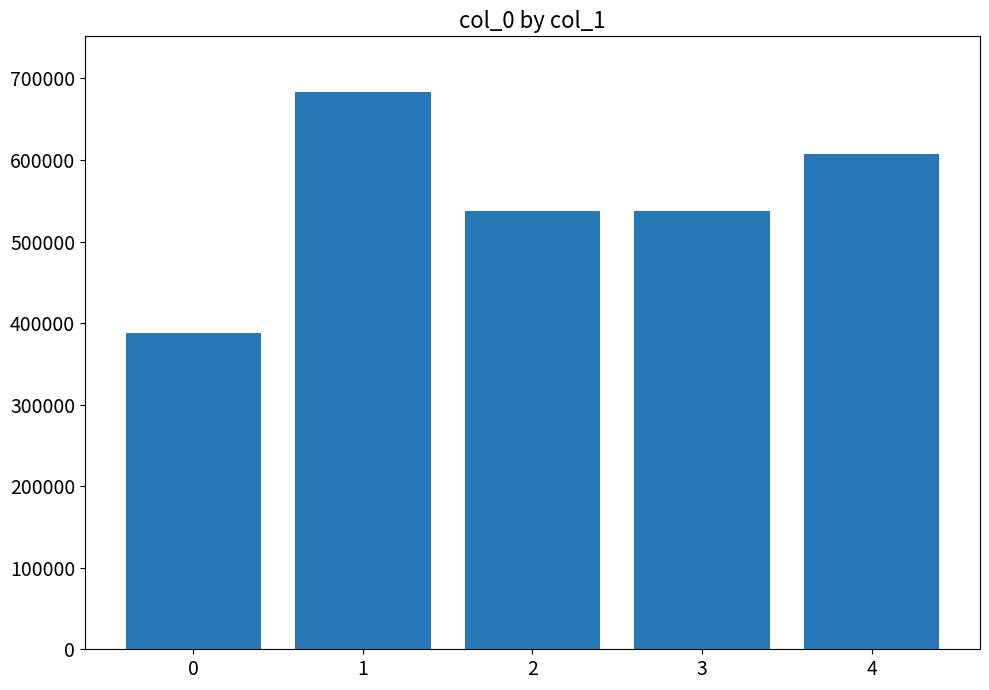

What is the difference between the maximum and second lowest values?

145517